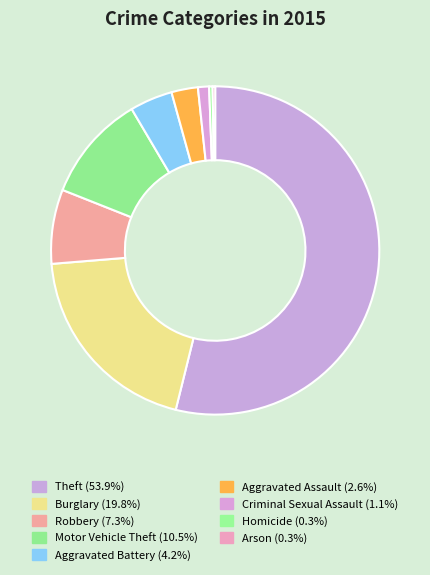

To the nearest percent, what is the difference between the Burglary and Aggravated Battery slice percentages?

16%